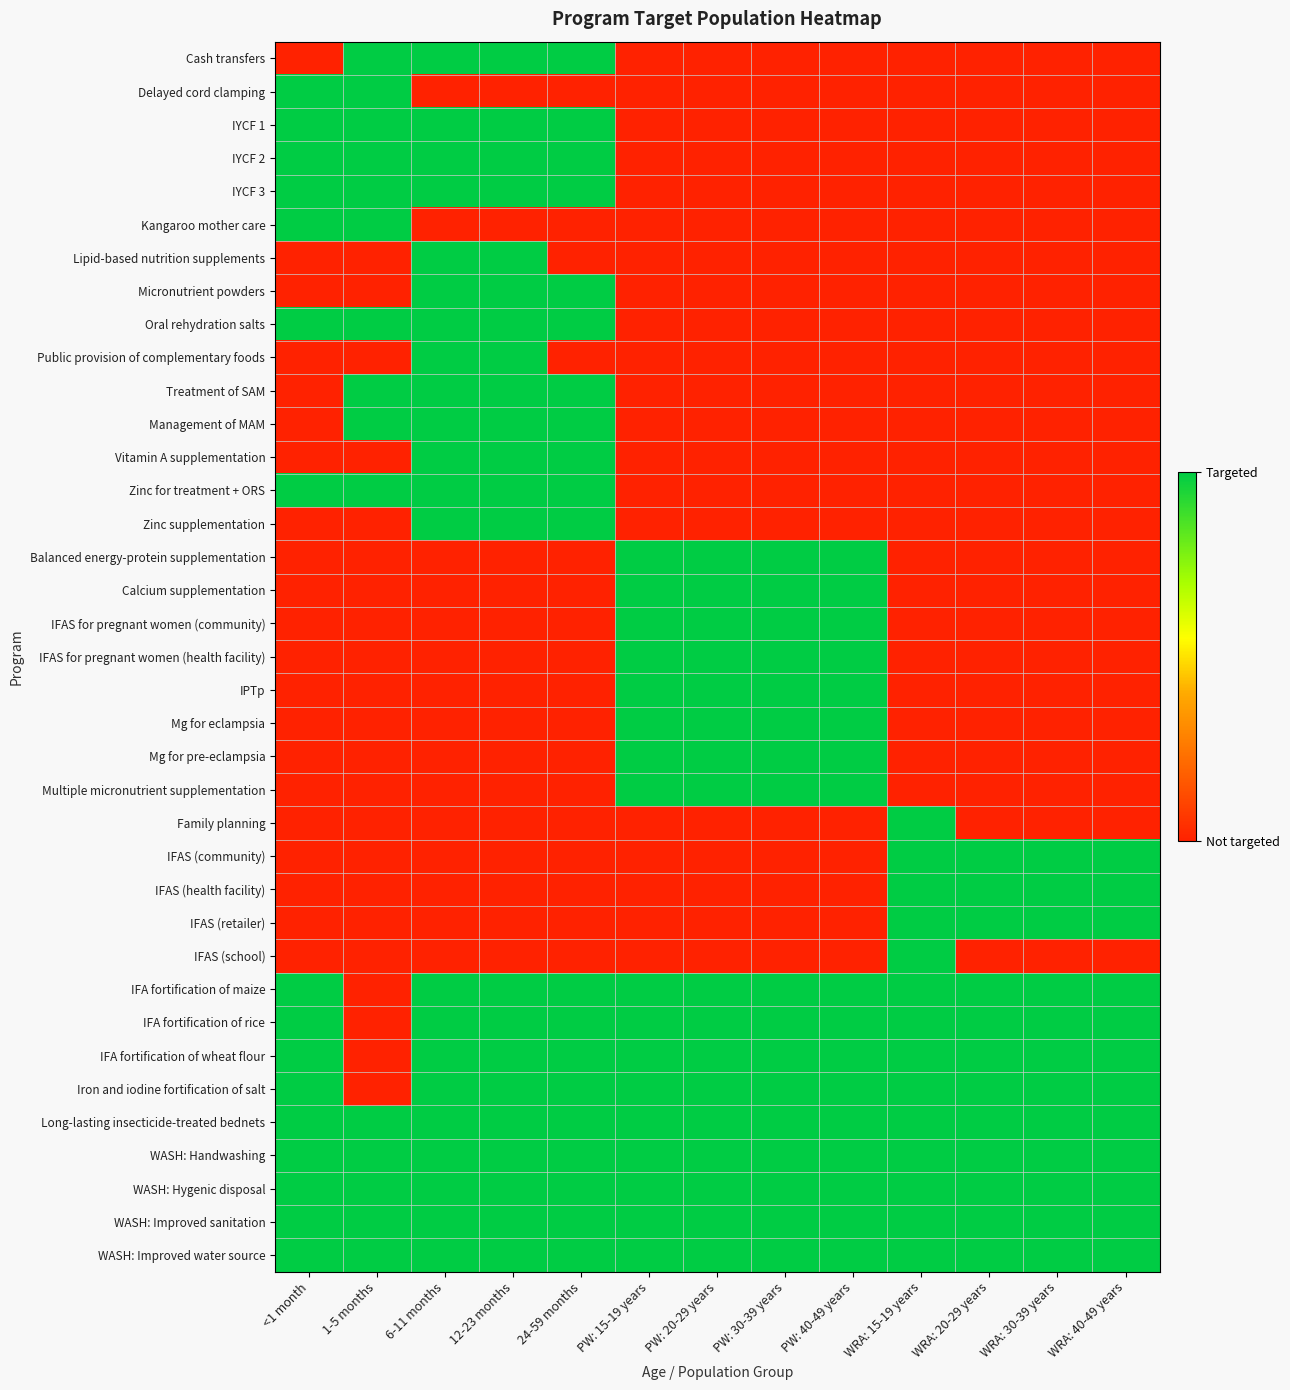

Reading right to left, extract all data points from this chart.

Cash transfers: WRA: 40-49 years=0	WRA: 30-39 years=0	WRA: 20-29 years=0	WRA: 15-19 years=0	PW: 40-49 years=0	PW: 30-39 years=0	PW: 20-29 years=0	PW: 15-19 years=0	24-59 months=1	12-23 months=1	6-11 months=1	1-5 months=1	<1 month=0
Delayed cord clamping: WRA: 40-49 years=0	WRA: 30-39 years=0	WRA: 20-29 years=0	WRA: 15-19 years=0	PW: 40-49 years=0	PW: 30-39 years=0	PW: 20-29 years=0	PW: 15-19 years=0	24-59 months=0	12-23 months=0	6-11 months=0	1-5 months=1	<1 month=1
IYCF 1: WRA: 40-49 years=0	WRA: 30-39 years=0	WRA: 20-29 years=0	WRA: 15-19 years=0	PW: 40-49 years=0	PW: 30-39 years=0	PW: 20-29 years=0	PW: 15-19 years=0	24-59 months=1	12-23 months=1	6-11 months=1	1-5 months=1	<1 month=1
IYCF 2: WRA: 40-49 years=0	WRA: 30-39 years=0	WRA: 20-29 years=0	WRA: 15-19 years=0	PW: 40-49 years=0	PW: 30-39 years=0	PW: 20-29 years=0	PW: 15-19 years=0	24-59 months=1	12-23 months=1	6-11 months=1	1-5 months=1	<1 month=1
IYCF 3: WRA: 40-49 years=0	WRA: 30-39 years=0	WRA: 20-29 years=0	WRA: 15-19 years=0	PW: 40-49 years=0	PW: 30-39 years=0	PW: 20-29 years=0	PW: 15-19 years=0	24-59 months=1	12-23 months=1	6-11 months=1	1-5 months=1	<1 month=1
Kangaroo mother care: WRA: 40-49 years=0	WRA: 30-39 years=0	WRA: 20-29 years=0	WRA: 15-19 years=0	PW: 40-49 years=0	PW: 30-39 years=0	PW: 20-29 years=0	PW: 15-19 years=0	24-59 months=0	12-23 months=0	6-11 months=0	1-5 months=1	<1 month=1
Lipid-based nutrition supplements: WRA: 40-49 years=0	WRA: 30-39 years=0	WRA: 20-29 years=0	WRA: 15-19 years=0	PW: 40-49 years=0	PW: 30-39 years=0	PW: 20-29 years=0	PW: 15-19 years=0	24-59 months=0	12-23 months=1	6-11 months=1	1-5 months=0	<1 month=0
Micronutrient powders: WRA: 40-49 years=0	WRA: 30-39 years=0	WRA: 20-29 years=0	WRA: 15-19 years=0	PW: 40-49 years=0	PW: 30-39 years=0	PW: 20-29 years=0	PW: 15-19 years=0	24-59 months=1	12-23 months=1	6-11 months=1	1-5 months=0	<1 month=0
Oral rehydration salts: WRA: 40-49 years=0	WRA: 30-39 years=0	WRA: 20-29 years=0	WRA: 15-19 years=0	PW: 40-49 years=0	PW: 30-39 years=0	PW: 20-29 years=0	PW: 15-19 years=0	24-59 months=1	12-23 months=1	6-11 months=1	1-5 months=1	<1 month=1
Public provision of complementary foods: WRA: 40-49 years=0	WRA: 30-39 years=0	WRA: 20-29 years=0	WRA: 15-19 years=0	PW: 40-49 years=0	PW: 30-39 years=0	PW: 20-29 years=0	PW: 15-19 years=0	24-59 months=0	12-23 months=1	6-11 months=1	1-5 months=0	<1 month=0
Treatment of SAM: WRA: 40-49 years=0	WRA: 30-39 years=0	WRA: 20-29 years=0	WRA: 15-19 years=0	PW: 40-49 years=0	PW: 30-39 years=0	PW: 20-29 years=0	PW: 15-19 years=0	24-59 months=1	12-23 months=1	6-11 months=1	1-5 months=1	<1 month=0
Management of MAM: WRA: 40-49 years=0	WRA: 30-39 years=0	WRA: 20-29 years=0	WRA: 15-19 years=0	PW: 40-49 years=0	PW: 30-39 years=0	PW: 20-29 years=0	PW: 15-19 years=0	24-59 months=1	12-23 months=1	6-11 months=1	1-5 months=1	<1 month=0
Vitamin A supplementation: WRA: 40-49 years=0	WRA: 30-39 years=0	WRA: 20-29 years=0	WRA: 15-19 years=0	PW: 40-49 years=0	PW: 30-39 years=0	PW: 20-29 years=0	PW: 15-19 years=0	24-59 months=1	12-23 months=1	6-11 months=1	1-5 months=0	<1 month=0
Zinc for treatment + ORS: WRA: 40-49 years=0	WRA: 30-39 years=0	WRA: 20-29 years=0	WRA: 15-19 years=0	PW: 40-49 years=0	PW: 30-39 years=0	PW: 20-29 years=0	PW: 15-19 years=0	24-59 months=1	12-23 months=1	6-11 months=1	1-5 months=1	<1 month=1
Zinc supplementation: WRA: 40-49 years=0	WRA: 30-39 years=0	WRA: 20-29 years=0	WRA: 15-19 years=0	PW: 40-49 years=0	PW: 30-39 years=0	PW: 20-29 years=0	PW: 15-19 years=0	24-59 months=1	12-23 months=1	6-11 months=1	1-5 months=0	<1 month=0
Balanced energy-protein supplementation: WRA: 40-49 years=0	WRA: 30-39 years=0	WRA: 20-29 years=0	WRA: 15-19 years=0	PW: 40-49 years=1	PW: 30-39 years=1	PW: 20-29 years=1	PW: 15-19 years=1	24-59 months=0	12-23 months=0	6-11 months=0	1-5 months=0	<1 month=0
Calcium supplementation: WRA: 40-49 years=0	WRA: 30-39 years=0	WRA: 20-29 years=0	WRA: 15-19 years=0	PW: 40-49 years=1	PW: 30-39 years=1	PW: 20-29 years=1	PW: 15-19 years=1	24-59 months=0	12-23 months=0	6-11 months=0	1-5 months=0	<1 month=0
IFAS for pregnant women (community): WRA: 40-49 years=0	WRA: 30-39 years=0	WRA: 20-29 years=0	WRA: 15-19 years=0	PW: 40-49 years=1	PW: 30-39 years=1	PW: 20-29 years=1	PW: 15-19 years=1	24-59 months=0	12-23 months=0	6-11 months=0	1-5 months=0	<1 month=0
IFAS for pregnant women (health facility): WRA: 40-49 years=0	WRA: 30-39 years=0	WRA: 20-29 years=0	WRA: 15-19 years=0	PW: 40-49 years=1	PW: 30-39 years=1	PW: 20-29 years=1	PW: 15-19 years=1	24-59 months=0	12-23 months=0	6-11 months=0	1-5 months=0	<1 month=0
IPTp: WRA: 40-49 years=0	WRA: 30-39 years=0	WRA: 20-29 years=0	WRA: 15-19 years=0	PW: 40-49 years=1	PW: 30-39 years=1	PW: 20-29 years=1	PW: 15-19 years=1	24-59 months=0	12-23 months=0	6-11 months=0	1-5 months=0	<1 month=0
Mg for eclampsia: WRA: 40-49 years=0	WRA: 30-39 years=0	WRA: 20-29 years=0	WRA: 15-19 years=0	PW: 40-49 years=1	PW: 30-39 years=1	PW: 20-29 years=1	PW: 15-19 years=1	24-59 months=0	12-23 months=0	6-11 months=0	1-5 months=0	<1 month=0
Mg for pre-eclampsia: WRA: 40-49 years=0	WRA: 30-39 years=0	WRA: 20-29 years=0	WRA: 15-19 years=0	PW: 40-49 years=1	PW: 30-39 years=1	PW: 20-29 years=1	PW: 15-19 years=1	24-59 months=0	12-23 months=0	6-11 months=0	1-5 months=0	<1 month=0
Multiple micronutrient supplementation: WRA: 40-49 years=0	WRA: 30-39 years=0	WRA: 20-29 years=0	WRA: 15-19 years=0	PW: 40-49 years=1	PW: 30-39 years=1	PW: 20-29 years=1	PW: 15-19 years=1	24-59 months=0	12-23 months=0	6-11 months=0	1-5 months=0	<1 month=0
Family planning: WRA: 40-49 years=0	WRA: 30-39 years=0	WRA: 20-29 years=0	WRA: 15-19 years=1	PW: 40-49 years=0	PW: 30-39 years=0	PW: 20-29 years=0	PW: 15-19 years=0	24-59 months=0	12-23 months=0	6-11 months=0	1-5 months=0	<1 month=0
IFAS (community): WRA: 40-49 years=1	WRA: 30-39 years=1	WRA: 20-29 years=1	WRA: 15-19 years=1	PW: 40-49 years=0	PW: 30-39 years=0	PW: 20-29 years=0	PW: 15-19 years=0	24-59 months=0	12-23 months=0	6-11 months=0	1-5 months=0	<1 month=0
IFAS (health facility): WRA: 40-49 years=1	WRA: 30-39 years=1	WRA: 20-29 years=1	WRA: 15-19 years=1	PW: 40-49 years=0	PW: 30-39 years=0	PW: 20-29 years=0	PW: 15-19 years=0	24-59 months=0	12-23 months=0	6-11 months=0	1-5 months=0	<1 month=0
IFAS (retailer): WRA: 40-49 years=1	WRA: 30-39 years=1	WRA: 20-29 years=1	WRA: 15-19 years=1	PW: 40-49 years=0	PW: 30-39 years=0	PW: 20-29 years=0	PW: 15-19 years=0	24-59 months=0	12-23 months=0	6-11 months=0	1-5 months=0	<1 month=0
IFAS (school): WRA: 40-49 years=0	WRA: 30-39 years=0	WRA: 20-29 years=0	WRA: 15-19 years=1	PW: 40-49 years=0	PW: 30-39 years=0	PW: 20-29 years=0	PW: 15-19 years=0	24-59 months=0	12-23 months=0	6-11 months=0	1-5 months=0	<1 month=0
IFA fortification of maize: WRA: 40-49 years=1	WRA: 30-39 years=1	WRA: 20-29 years=1	WRA: 15-19 years=1	PW: 40-49 years=1	PW: 30-39 years=1	PW: 20-29 years=1	PW: 15-19 years=1	24-59 months=1	12-23 months=1	6-11 months=1	1-5 months=0	<1 month=1
IFA fortification of rice: WRA: 40-49 years=1	WRA: 30-39 years=1	WRA: 20-29 years=1	WRA: 15-19 years=1	PW: 40-49 years=1	PW: 30-39 years=1	PW: 20-29 years=1	PW: 15-19 years=1	24-59 months=1	12-23 months=1	6-11 months=1	1-5 months=0	<1 month=1
IFA fortification of wheat flour: WRA: 40-49 years=1	WRA: 30-39 years=1	WRA: 20-29 years=1	WRA: 15-19 years=1	PW: 40-49 years=1	PW: 30-39 years=1	PW: 20-29 years=1	PW: 15-19 years=1	24-59 months=1	12-23 months=1	6-11 months=1	1-5 months=0	<1 month=1
Iron and iodine fortification of salt: WRA: 40-49 years=1	WRA: 30-39 years=1	WRA: 20-29 years=1	WRA: 15-19 years=1	PW: 40-49 years=1	PW: 30-39 years=1	PW: 20-29 years=1	PW: 15-19 years=1	24-59 months=1	12-23 months=1	6-11 months=1	1-5 months=0	<1 month=1
Long-lasting insecticide-treated bednets: WRA: 40-49 years=1	WRA: 30-39 years=1	WRA: 20-29 years=1	WRA: 15-19 years=1	PW: 40-49 years=1	PW: 30-39 years=1	PW: 20-29 years=1	PW: 15-19 years=1	24-59 months=1	12-23 months=1	6-11 months=1	1-5 months=1	<1 month=1
WASH: Handwashing: WRA: 40-49 years=1	WRA: 30-39 years=1	WRA: 20-29 years=1	WRA: 15-19 years=1	PW: 40-49 years=1	PW: 30-39 years=1	PW: 20-29 years=1	PW: 15-19 years=1	24-59 months=1	12-23 months=1	6-11 months=1	1-5 months=1	<1 month=1
WASH: Hygenic disposal: WRA: 40-49 years=1	WRA: 30-39 years=1	WRA: 20-29 years=1	WRA: 15-19 years=1	PW: 40-49 years=1	PW: 30-39 years=1	PW: 20-29 years=1	PW: 15-19 years=1	24-59 months=1	12-23 months=1	6-11 months=1	1-5 months=1	<1 month=1
WASH: Improved sanitation: WRA: 40-49 years=1	WRA: 30-39 years=1	WRA: 20-29 years=1	WRA: 15-19 years=1	PW: 40-49 years=1	PW: 30-39 years=1	PW: 20-29 years=1	PW: 15-19 years=1	24-59 months=1	12-23 months=1	6-11 months=1	1-5 months=1	<1 month=1
WASH: Improved water source: WRA: 40-49 years=1	WRA: 30-39 years=1	WRA: 20-29 years=1	WRA: 15-19 years=1	PW: 40-49 years=1	PW: 30-39 years=1	PW: 20-29 years=1	PW: 15-19 years=1	24-59 months=1	12-23 months=1	6-11 months=1	1-5 months=1	<1 month=1